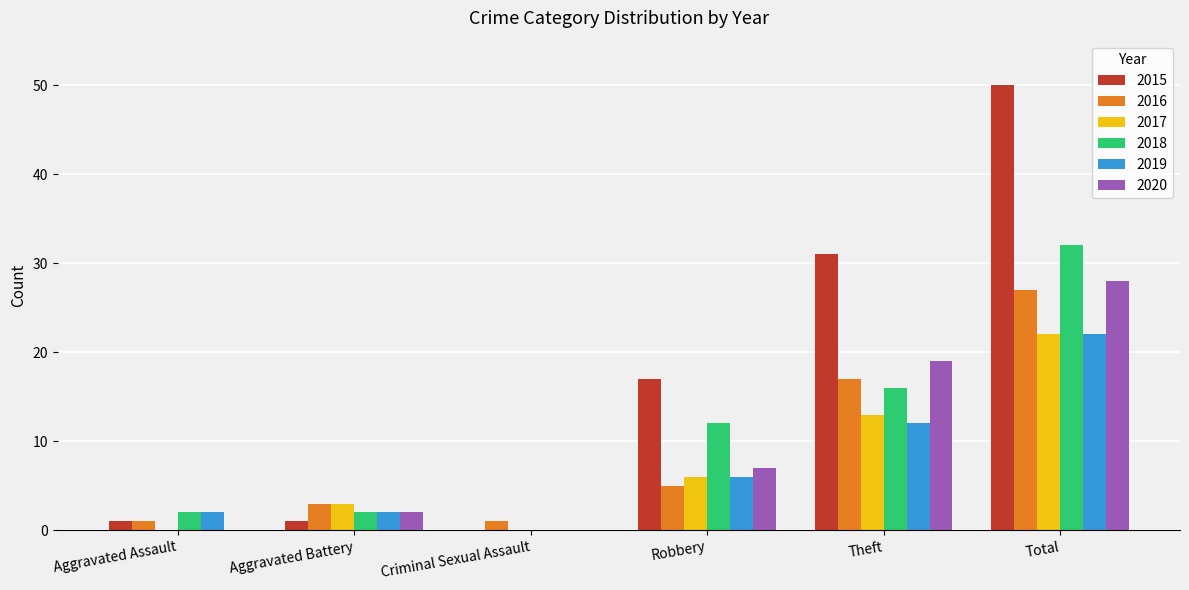

Is it true that 2019 equals 4 at Robbery?

False